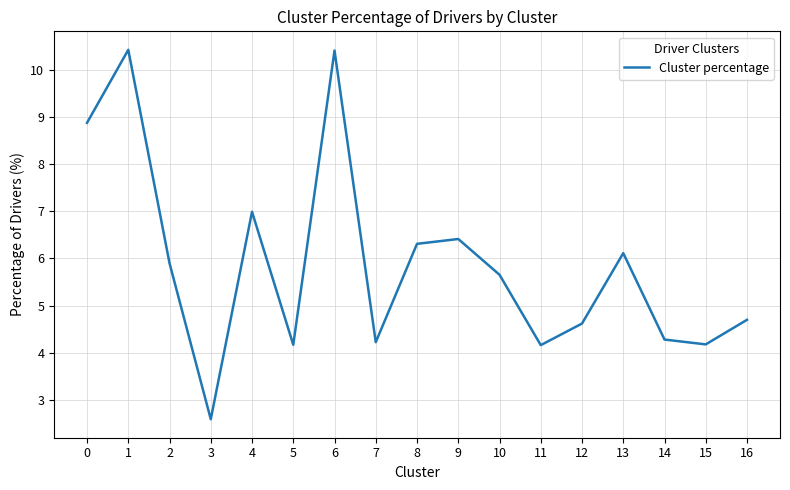

Is it true that the value at 5 is 4.2?

True